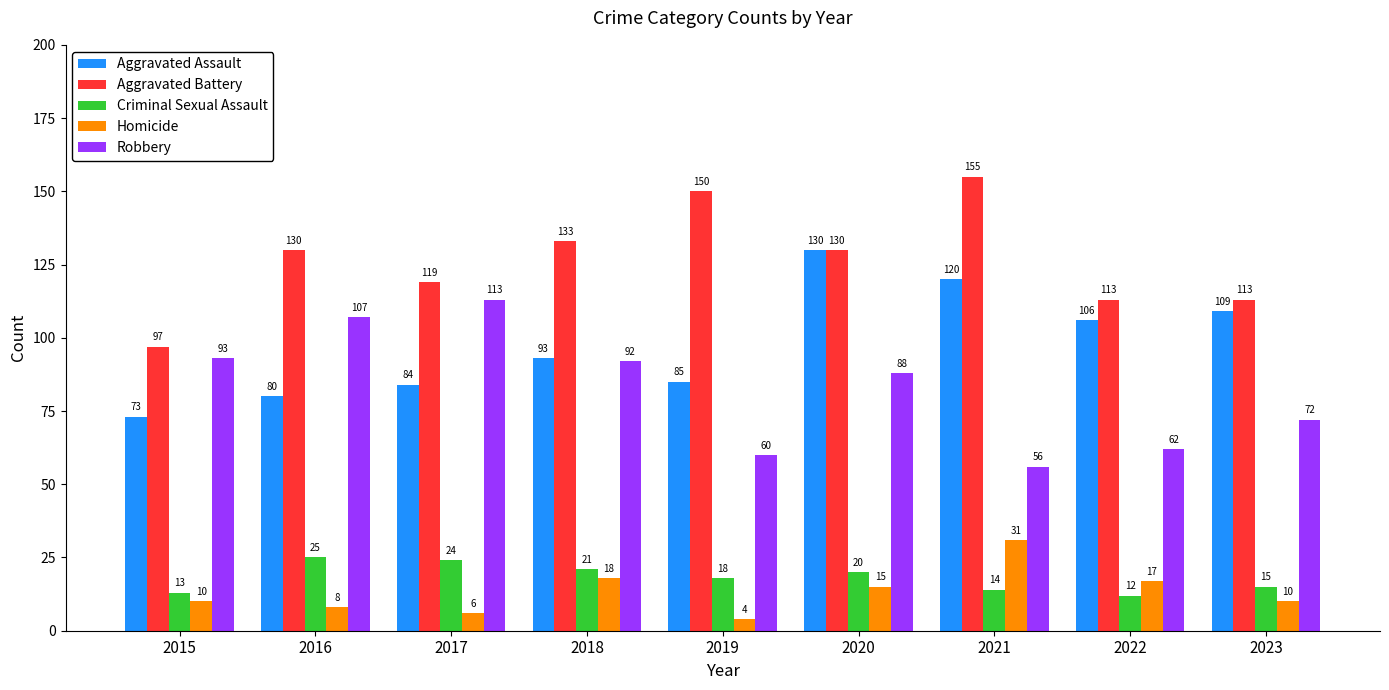

Rank the series at 2015 from highest to lowest value.

Aggravated Battery, Robbery, Aggravated Assault, Criminal Sexual Assault, Homicide